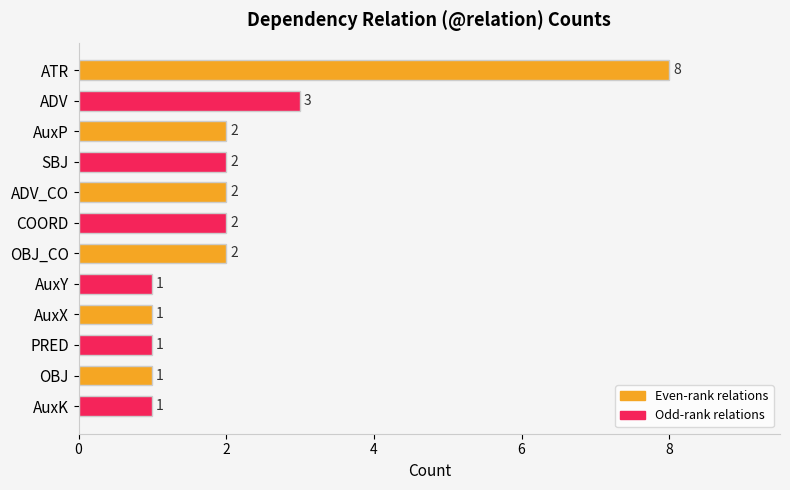

How many categories are shown in the chart?

12